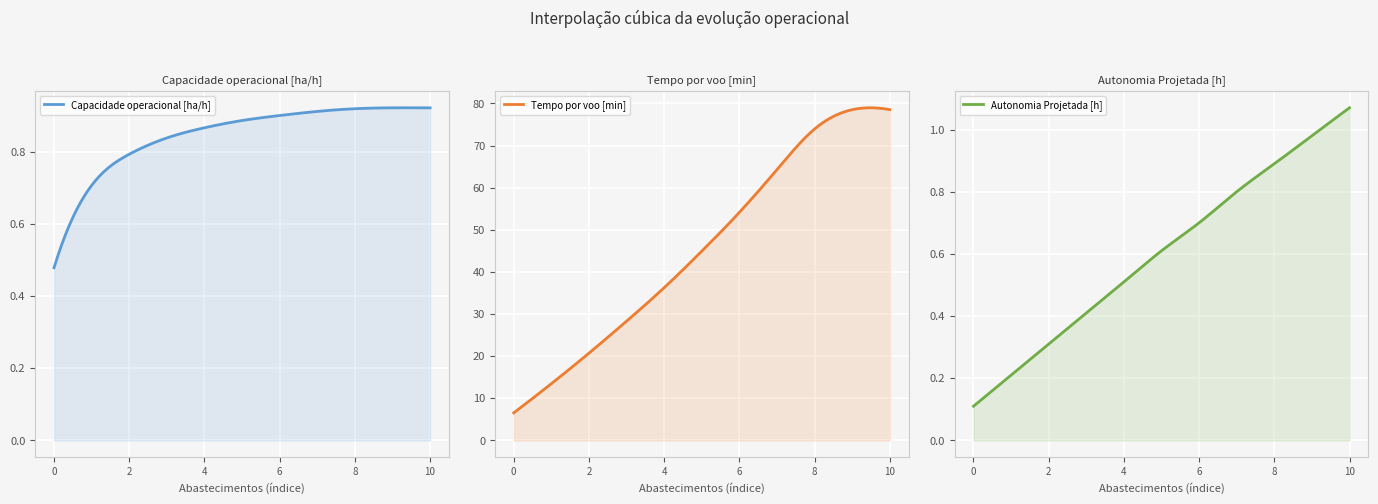

What are all the series names shown in the legend?

Capacidade operacional [ha/h], Tempo por voo [min], Autonomia Projetada [h]